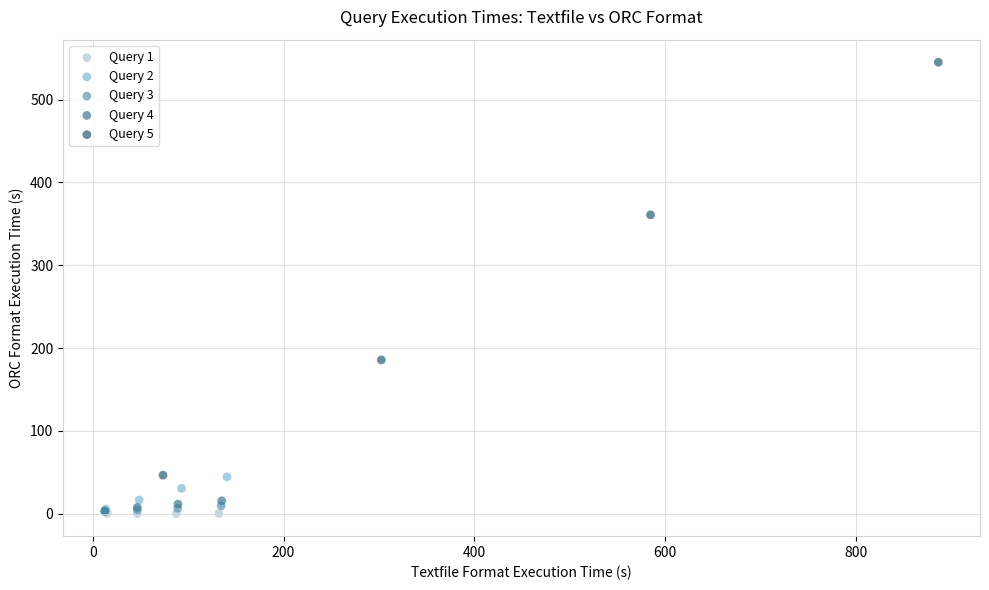

Which series has the largest Y range (max minus min)?

Query 5